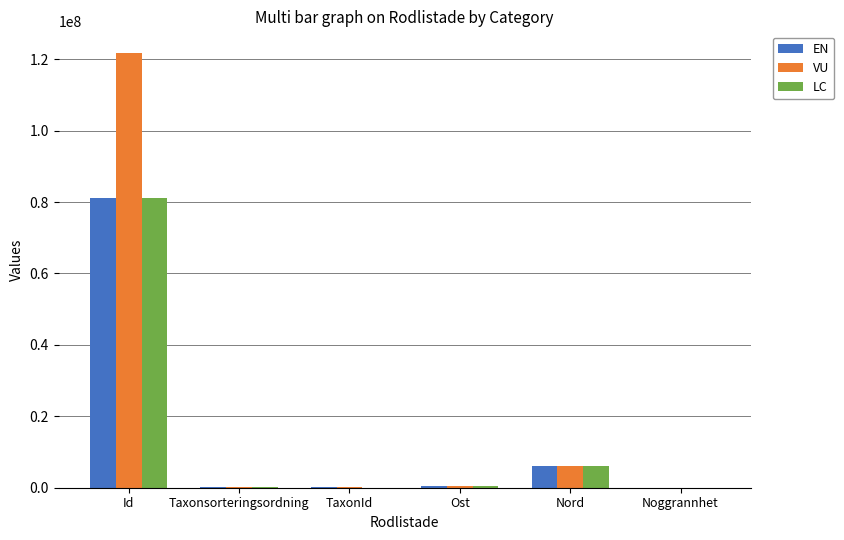

Is the value of VU at Id greater than the value of EN at Nord?

Yes